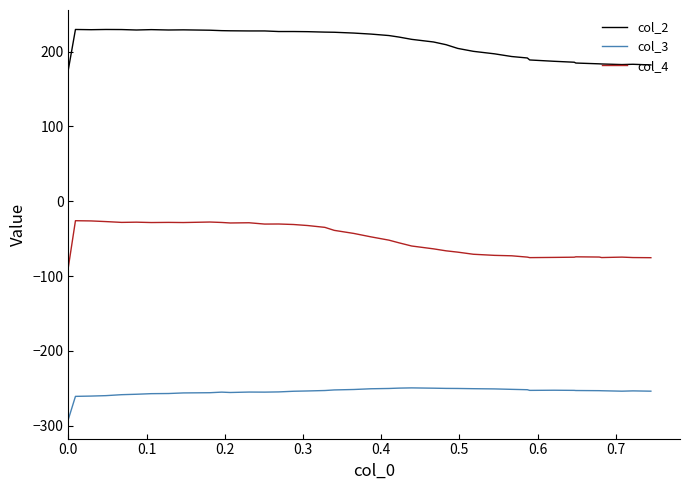

Rank the series by their maximum value, from lowest to highest.

col_3, col_4, col_2